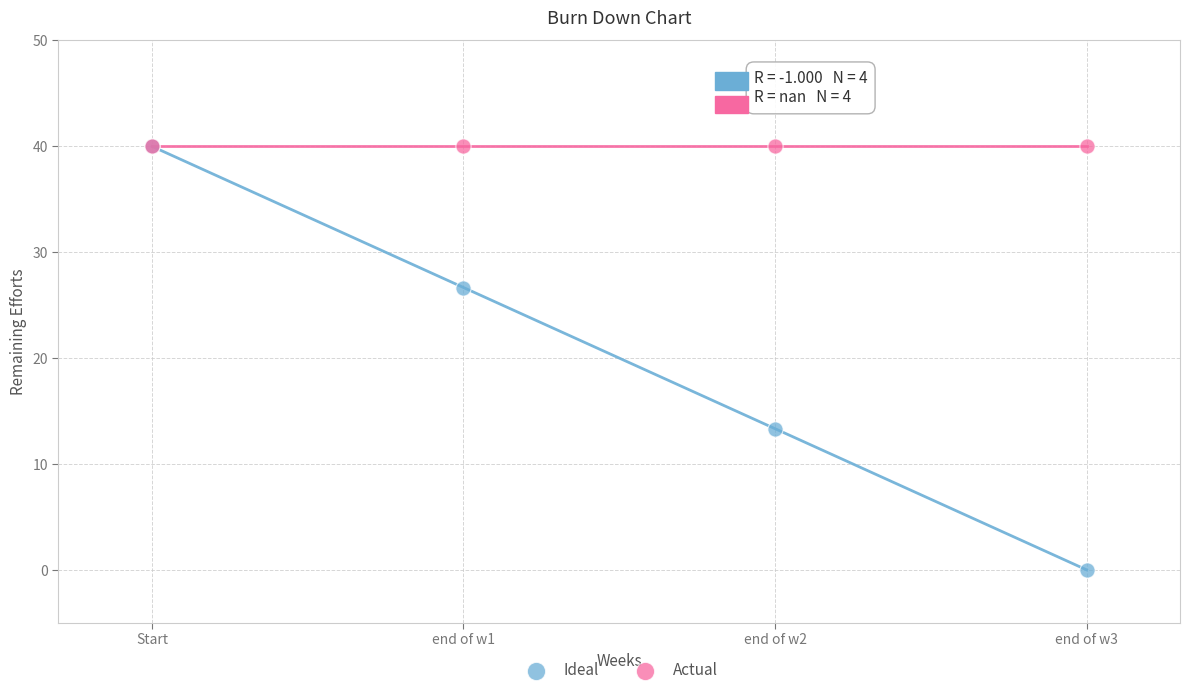

Which series reaches the minimum Y coordinate?

Ideal